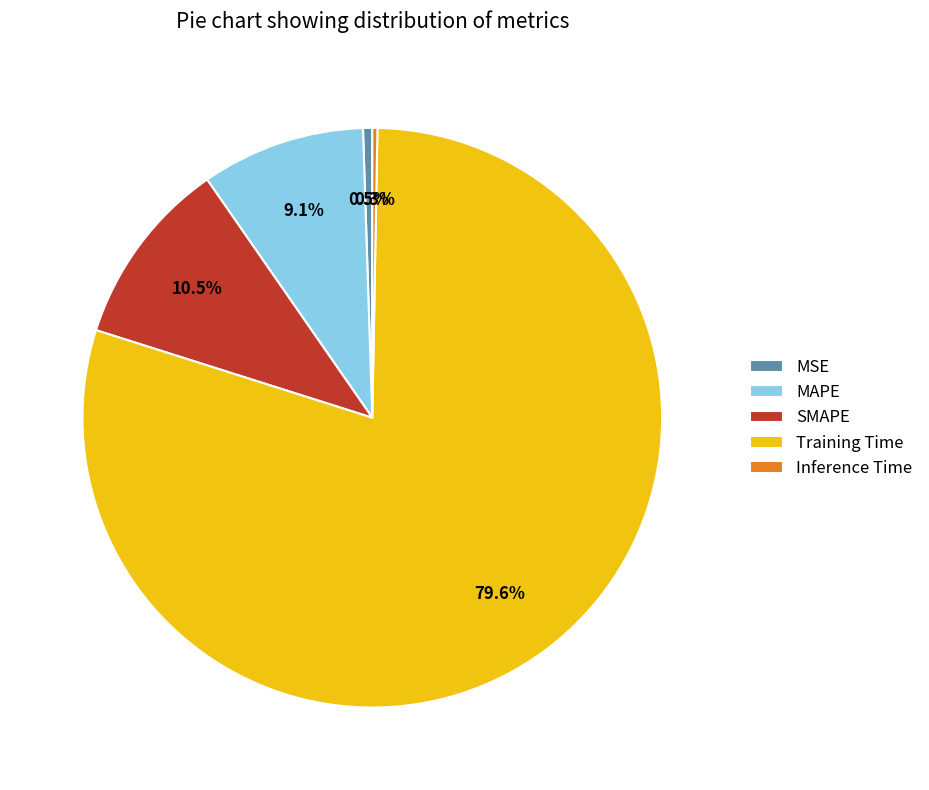

Between Inference Time and Training Time, which is larger?

Training Time